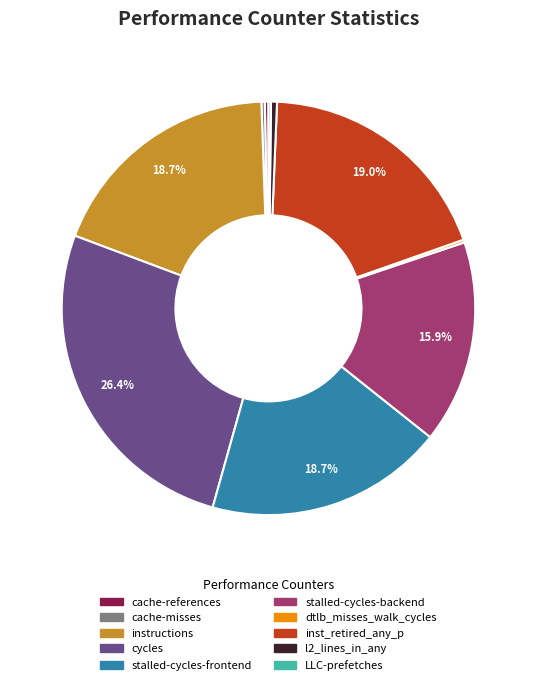

To the nearest percent, what is the difference between the stalled-cycles-backend and l2_lines_in_any slice percentages?

15%